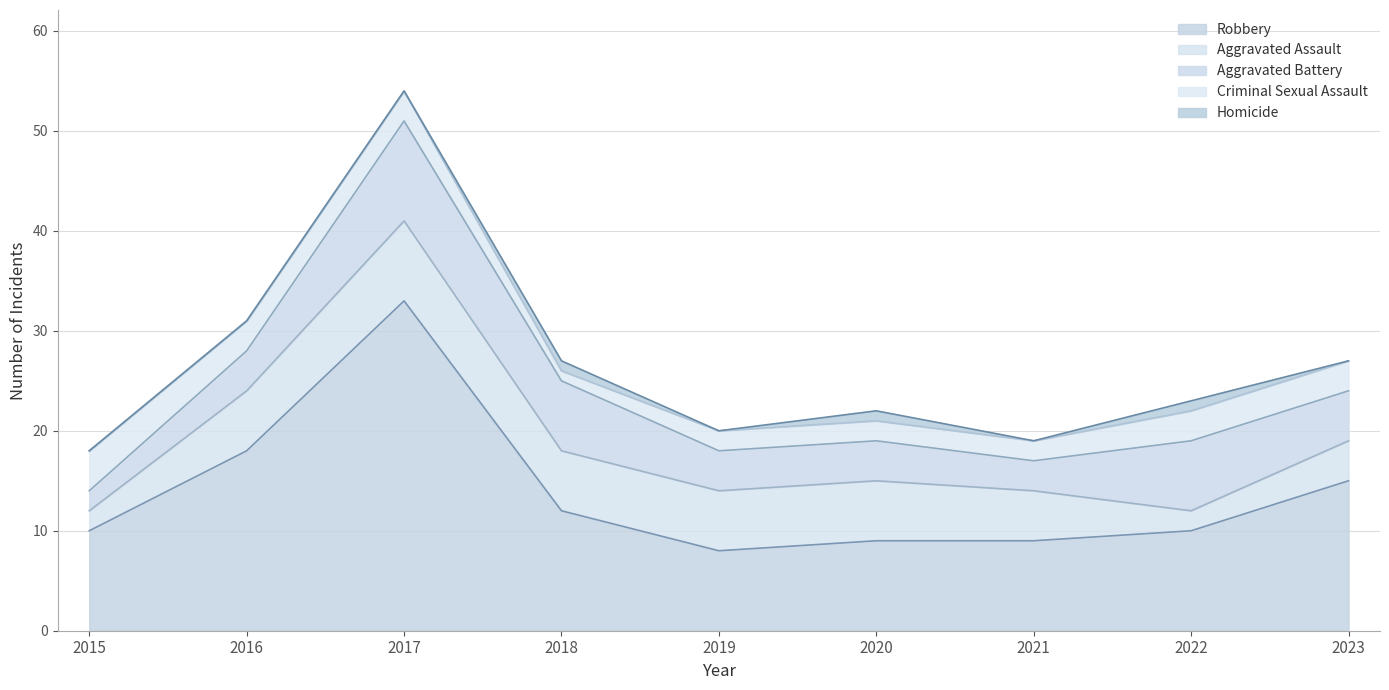

What is the difference between the second highest and minimum values in the Criminal Sexual Assault series?

2